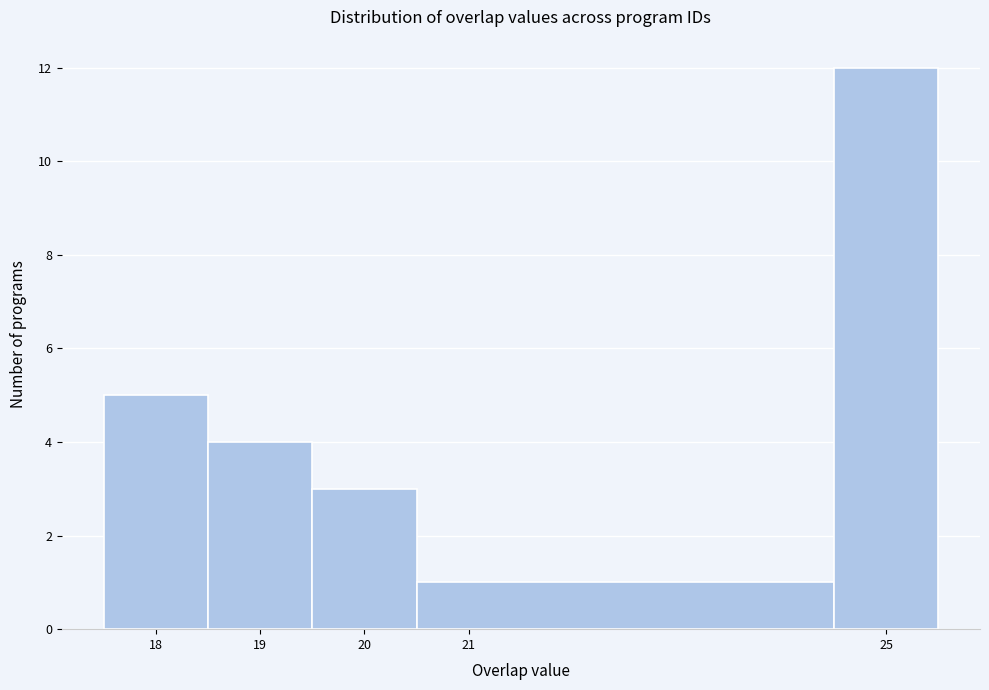

Reading left to right, transcribe this chart: for each bar, give the range it covers on the x-axis and its height. The values are not printed on the chart, so give them approximately, as read against the axis.

17.5 to 18.5: 5
18.5 to 19.5: 4
19.5 to 20.5: 3
20.5 to 24.5: 1
24.5 to 25.5: 12